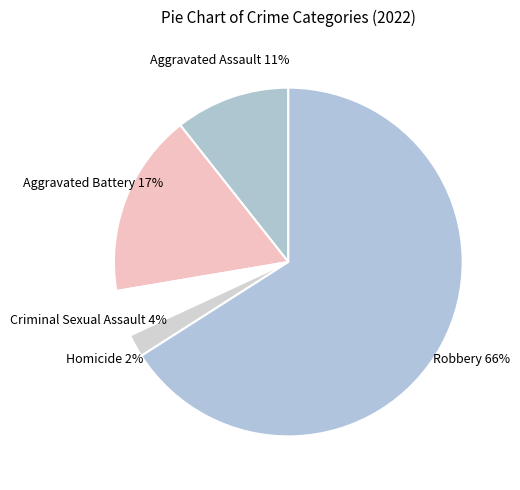

The Aggravated Assault slice represents 11% of the pie. True or false?

True